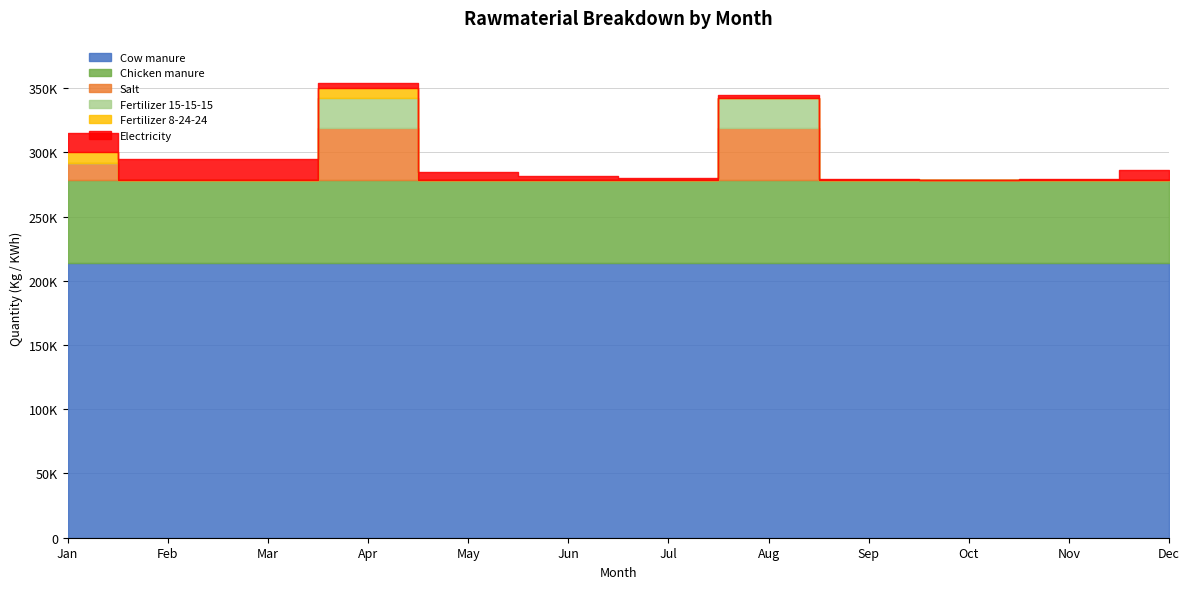

What is the average value of the Fertilizer 15-15-15 series?

3815.0